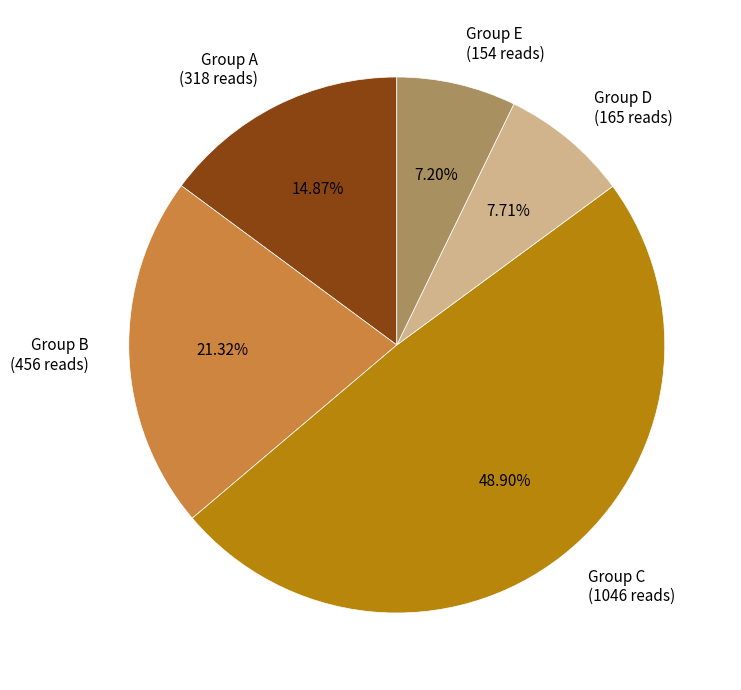

Rank the categories by value from lowest to highest.

Group E (154 reads), Group D (165 reads), Group A (318 reads), Group B (456 reads), Group C (1046 reads)